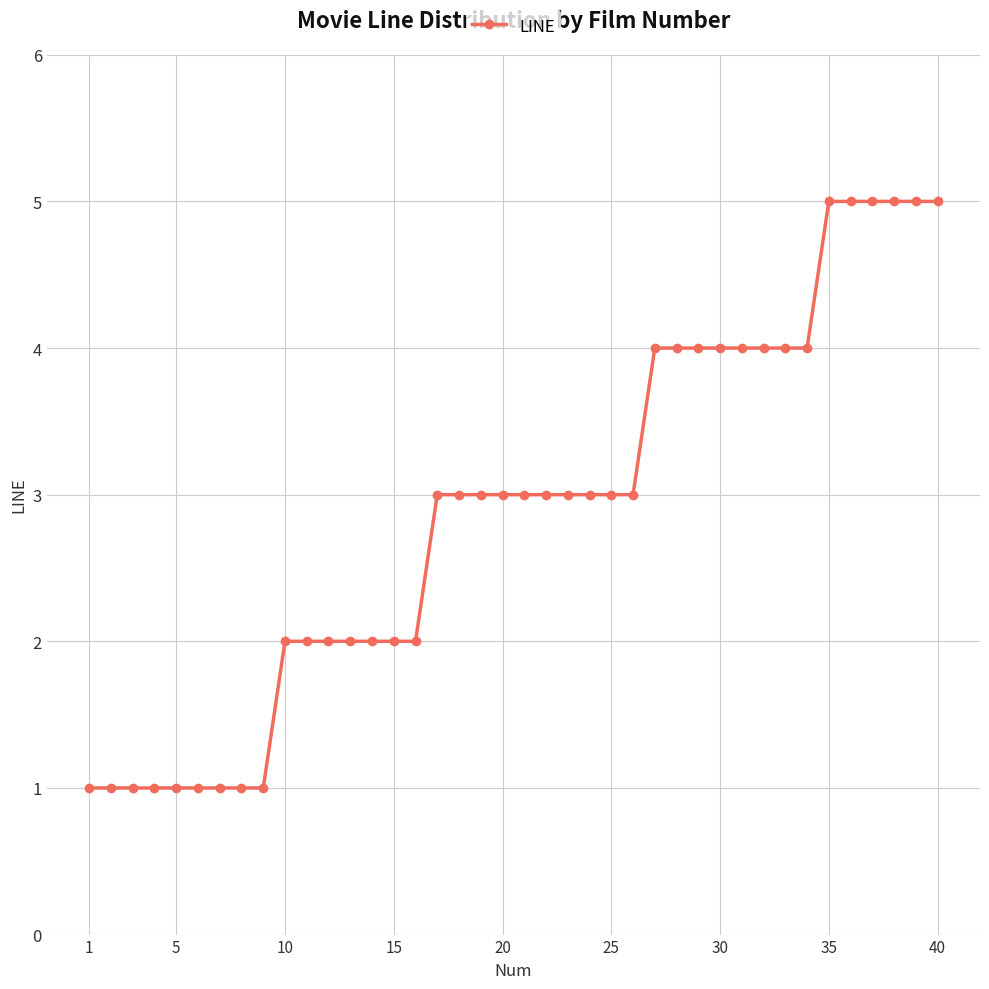

Reading left to right, transcribe all the data shown in this chart.

1	1	1	1	1	1	1	1	1	2	2	2	2	2	2	2	3	3	3	3	3	3	3	3	3	3	4	4	4	4	4	4	4	4	5	5	5	5	5	5